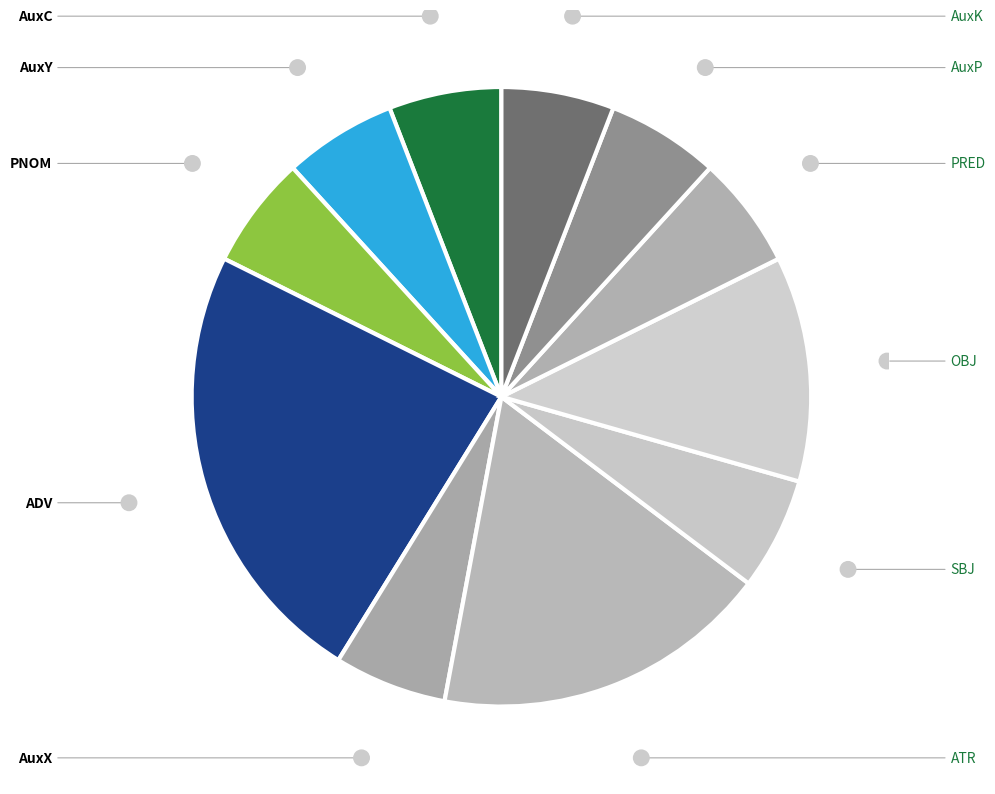

To the nearest percent, what portion does AuxY represent?

6%